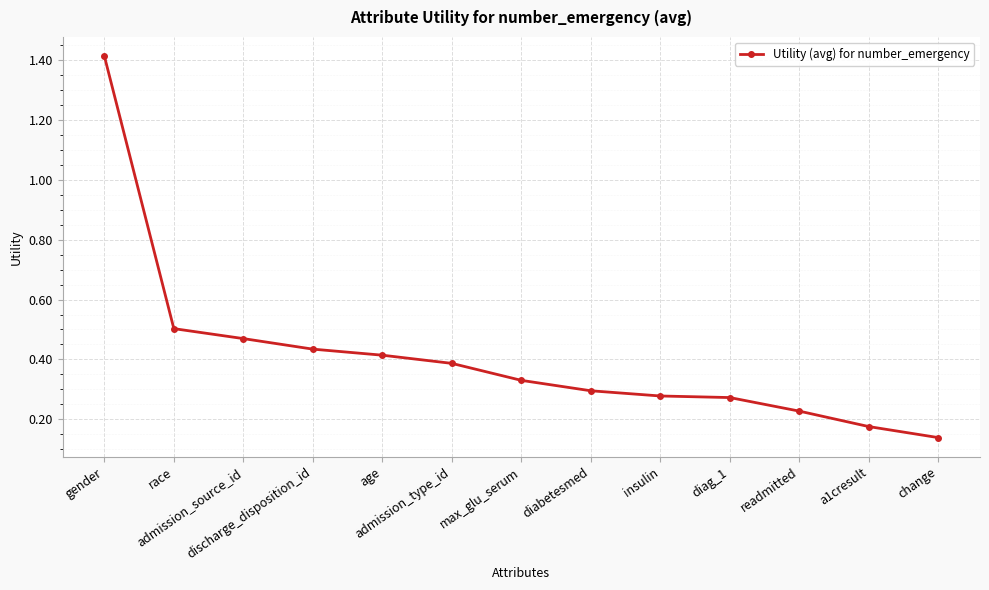

The chart shows a value of 0.3 at diag_1. True or false?

True